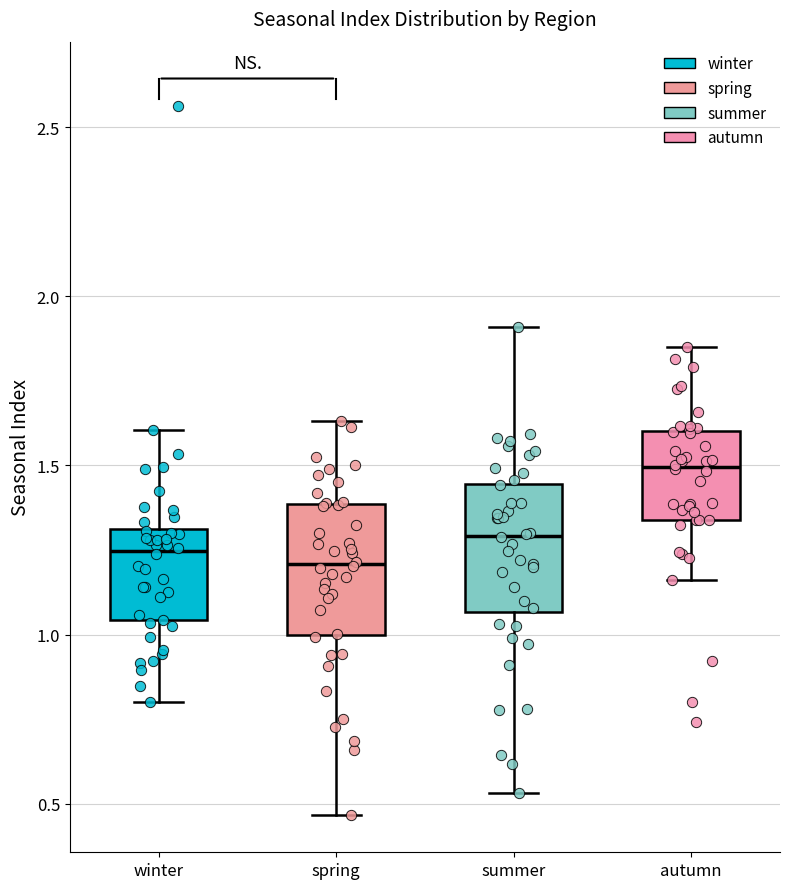

Reading left to right, transcribe this box plot: for each box, give where its median line is, the range the box spans, and where its two whiskers end, as read against the y-axis. The values are not printed on the chart, so give them approximately, as read against the axis.

winter: median 1.25, box 1.05 to 1.30, whiskers 0.80 to 1.60
spring: median 1.20, box 1.00 to 1.40, whiskers 0.45 to 1.65
summer: median 1.30, box 1.05 to 1.45, whiskers 0.55 to 1.90
autumn: median 1.50, box 1.35 to 1.60, whiskers 1.15 to 1.85